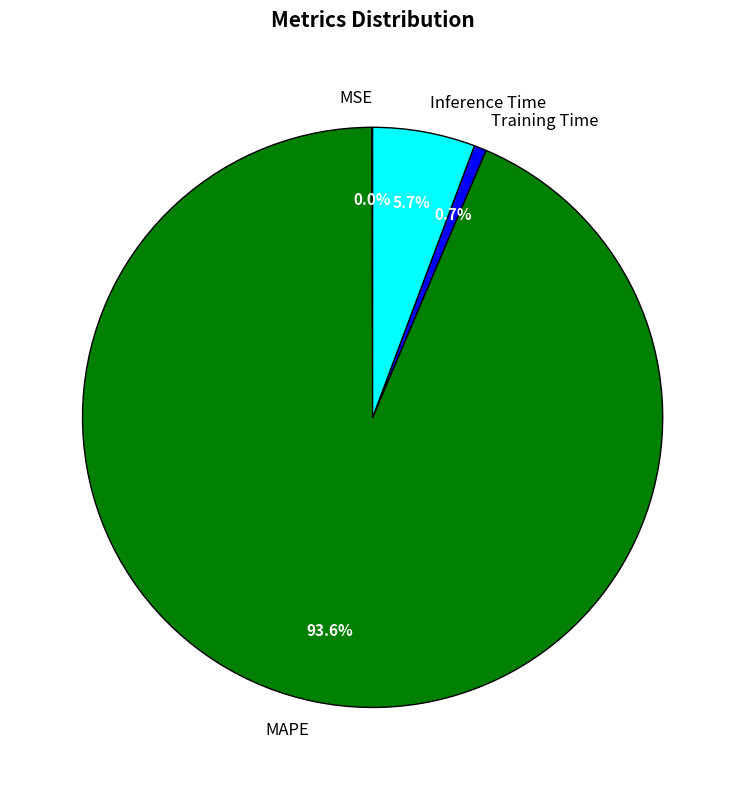

Does any single category account for the majority?

Yes